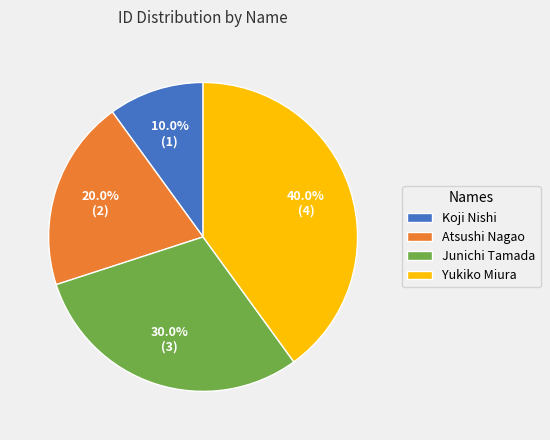

To the nearest percent, what is the difference between the Yukiko Miura and Atsushi Nagao slice percentages?

20%